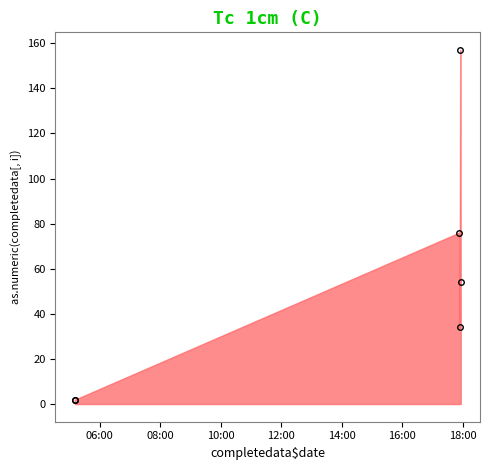

True or false: there are more than 1 points higher than both neighbors.

True